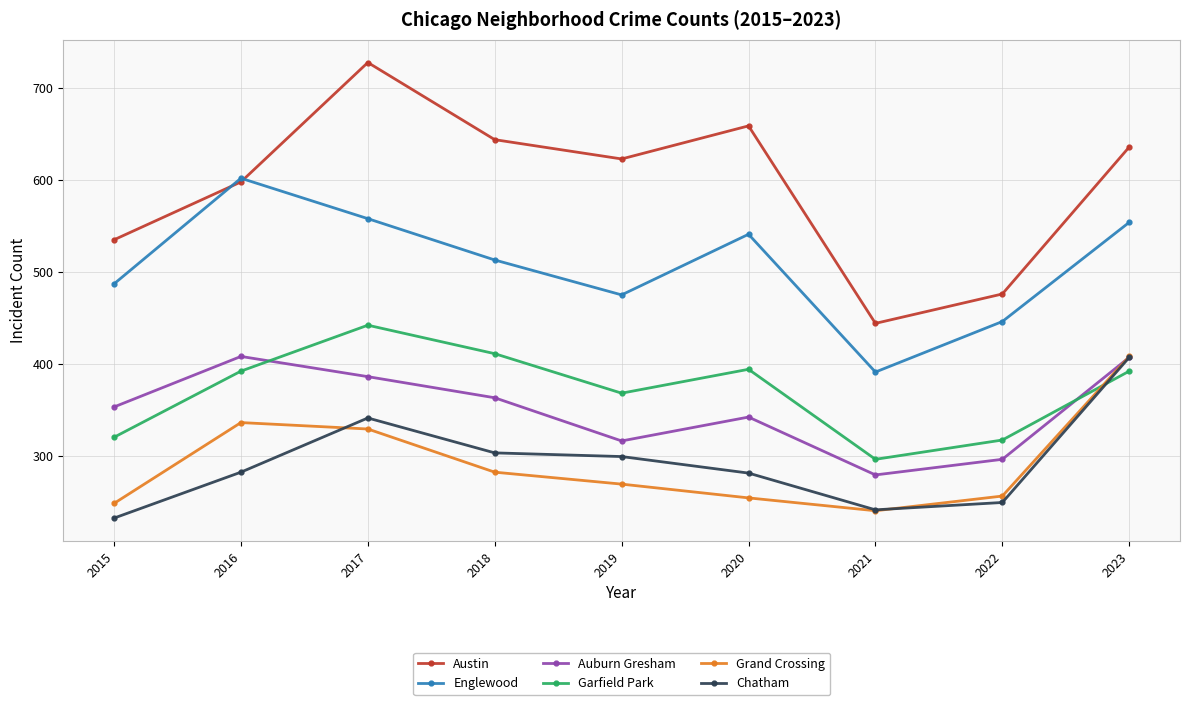

The value of Chatham at 2019 is 204. True or false?

False